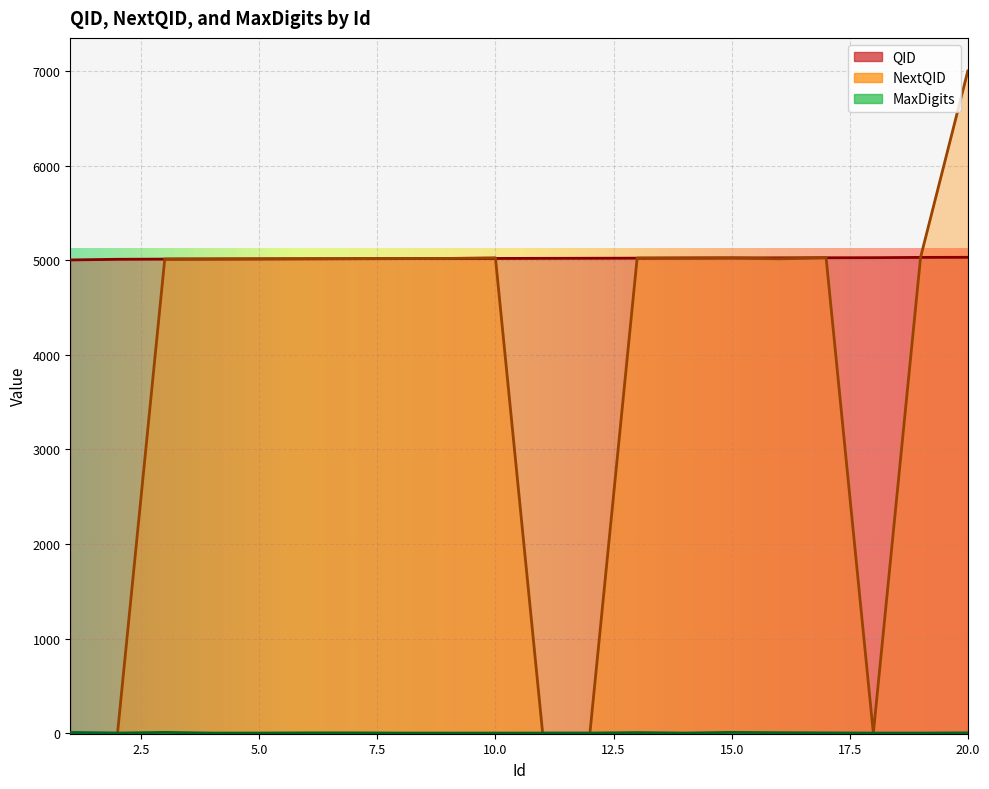

What is the average value of the NextQID series?

3864